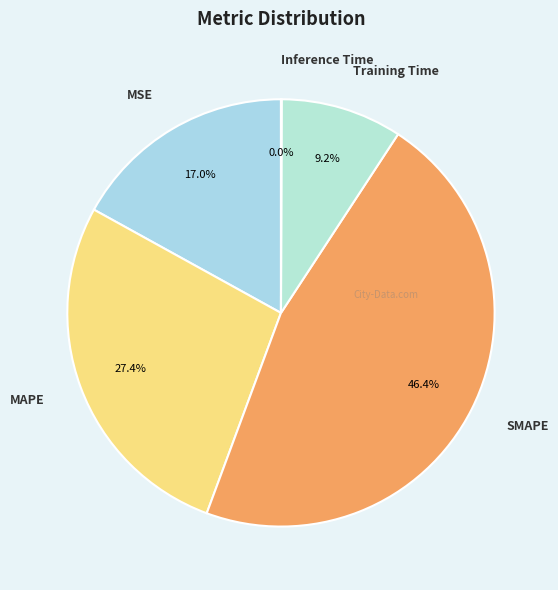

What is the total percentage of SMAPE and MAPE?

73.8%